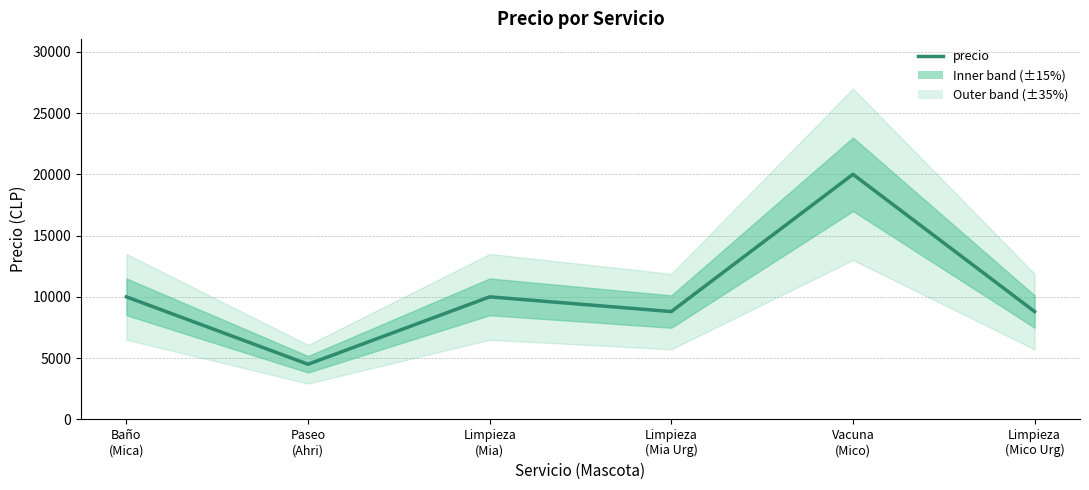

Reading left to right, extract all data points from this chart.

Baño
(Mica)=10000	Paseo
(Ahri)=4500	Limpieza
(Mia)=10000	Limpieza
(Mia Urg)=8800	Vacuna
(Mico)=20000	Limpieza
(Mico Urg)=8800